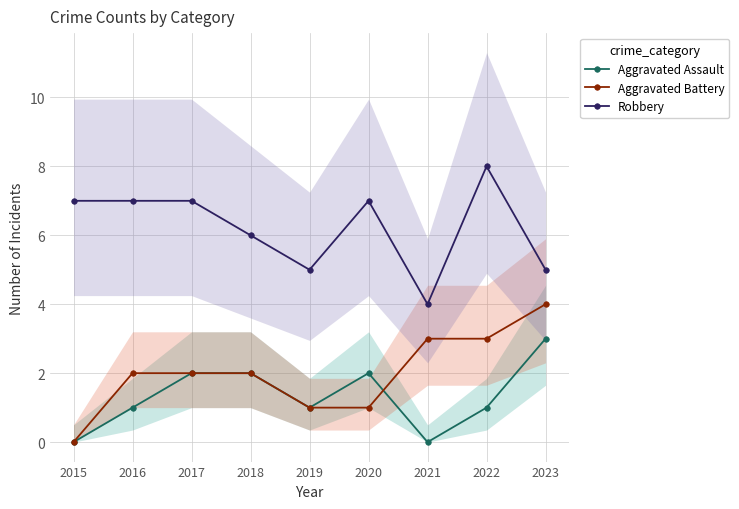

Is this an area chart (filled region under the line)?

No